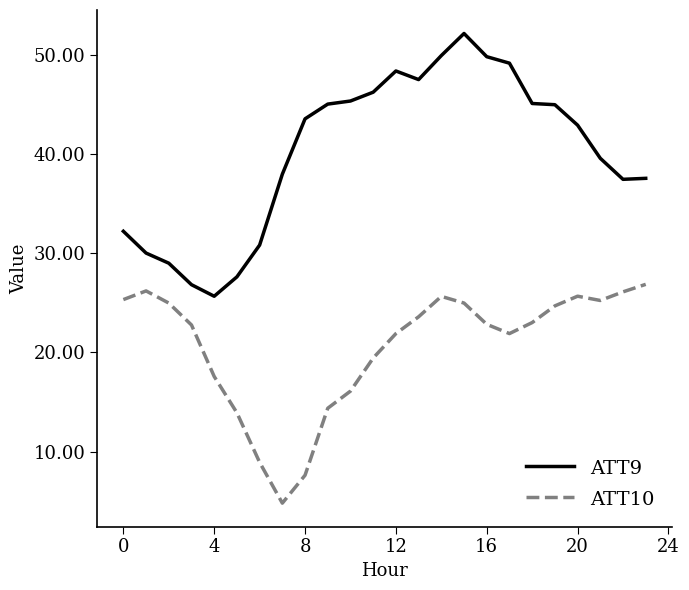

List the series in order of their overall mean, highest first.

ATT9, ATT10